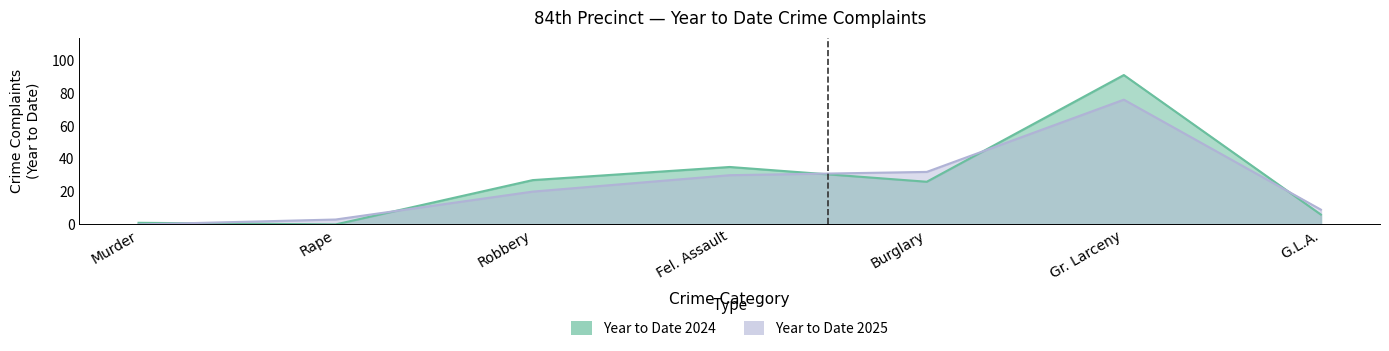

Rank the series by their average value, from highest to lowest.

Year to Date 2024, Year to Date 2025